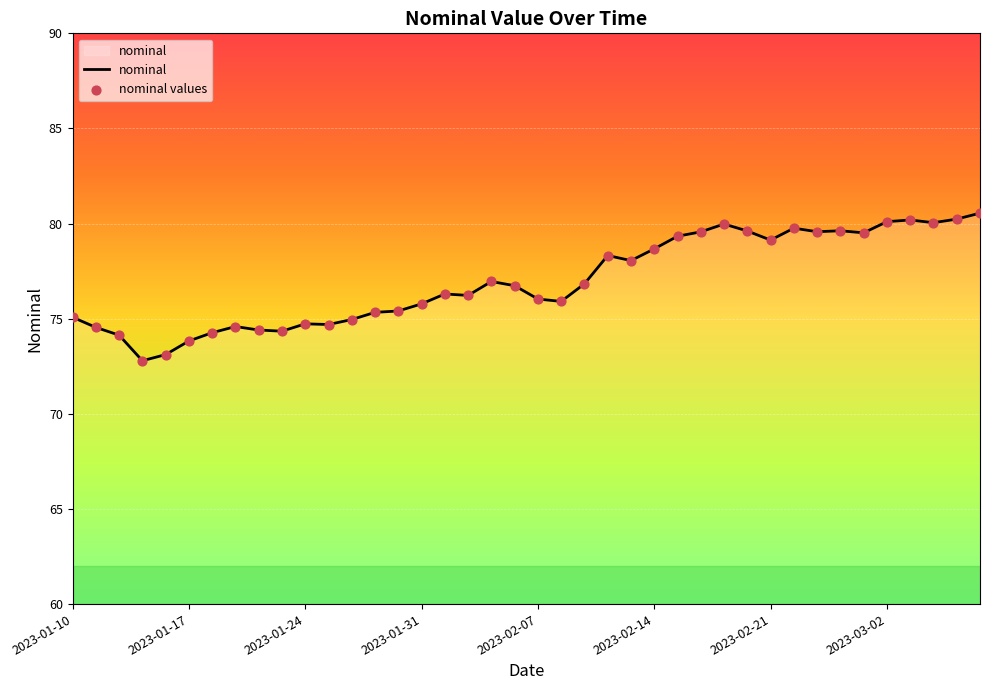

What is the difference between the maximum and minimum values?

7.8